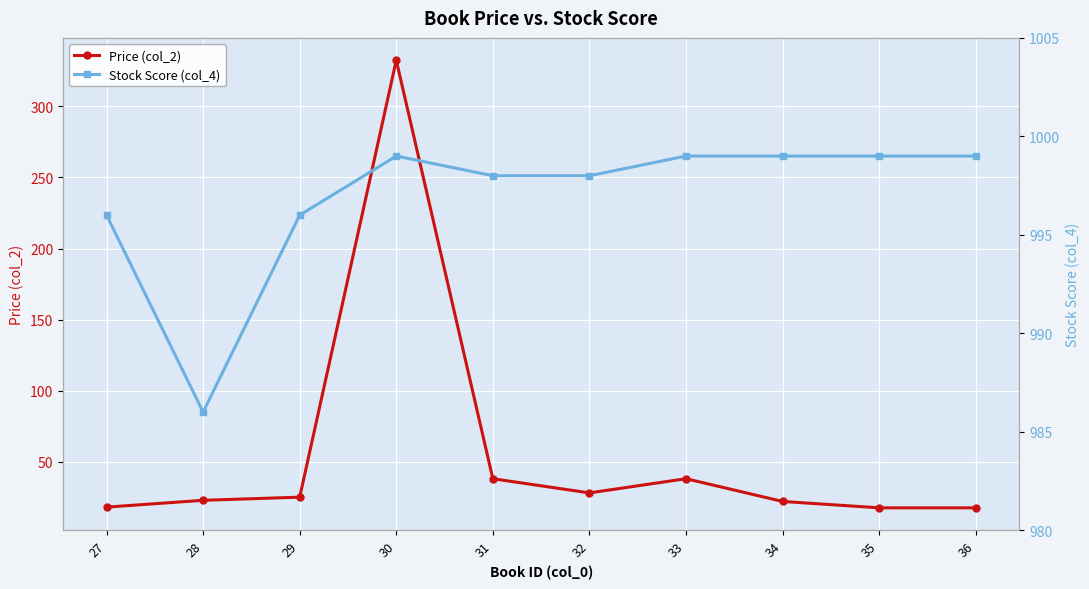

Which series has the widest spread of values?

Price (col_2)